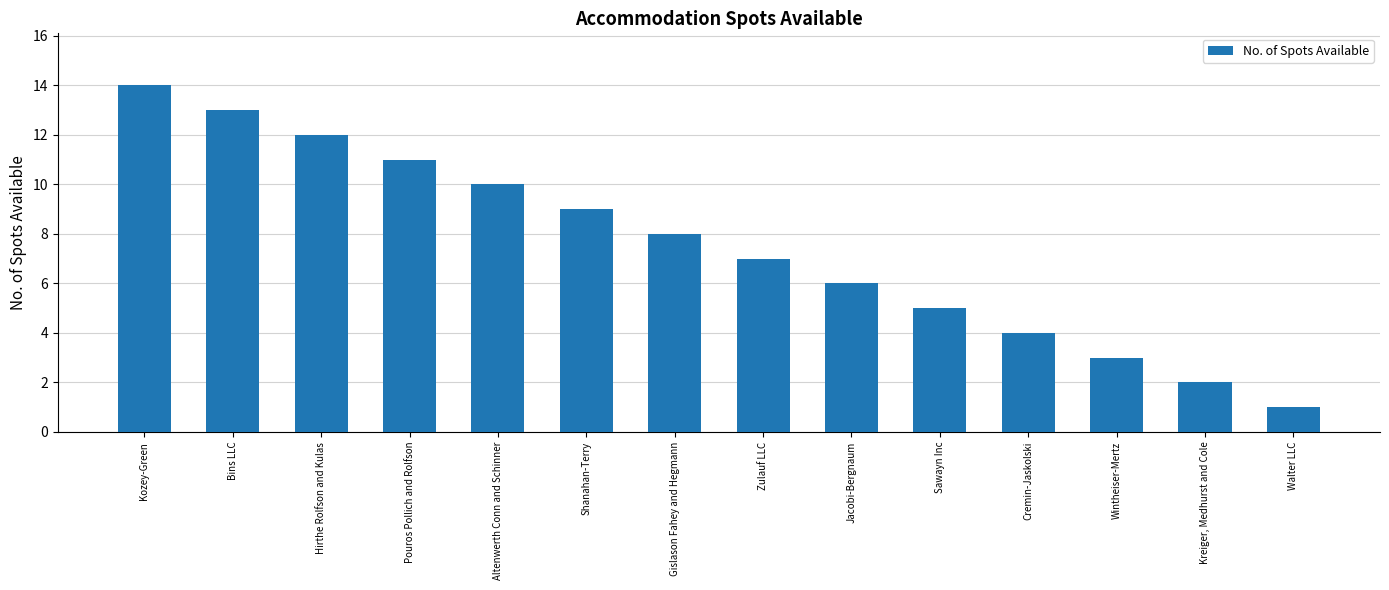

At which category does the chart reach its peak across all series?

Kozey-Green